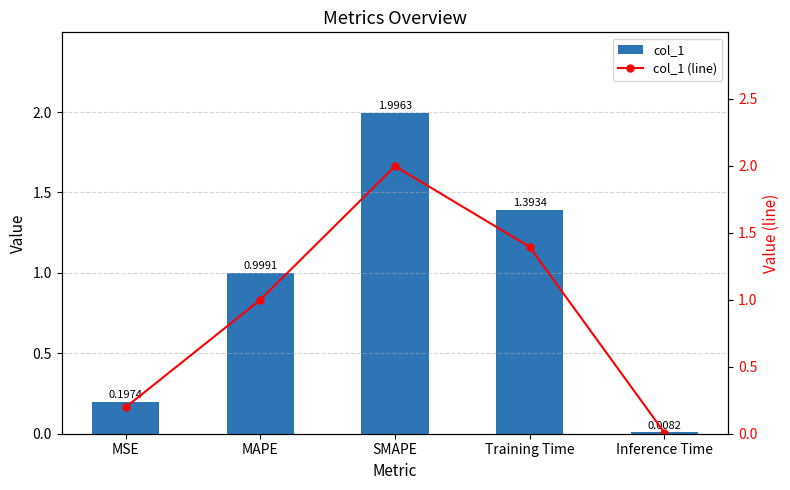

What are all the series names shown in the legend?

col_1, col_1 (line)